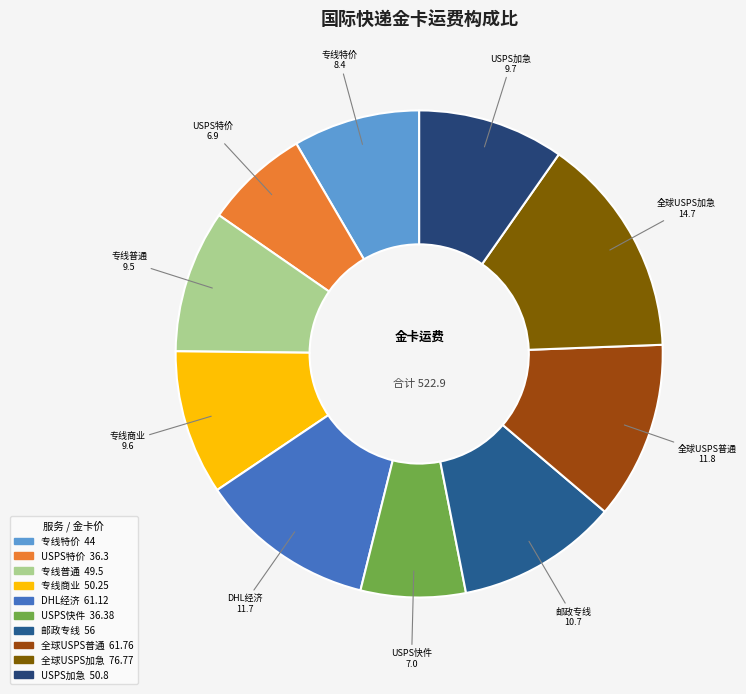

Is the sum of 专线普通 and USPS快件 greater than half?

No